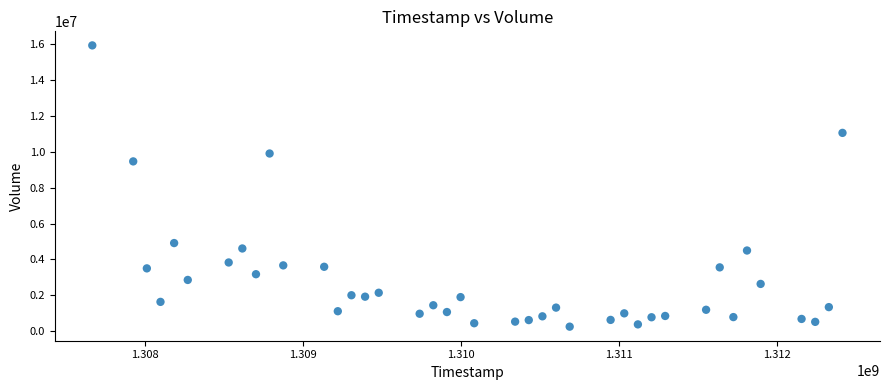

What Y value in the scatter plot is closest to 8086625?

9456600